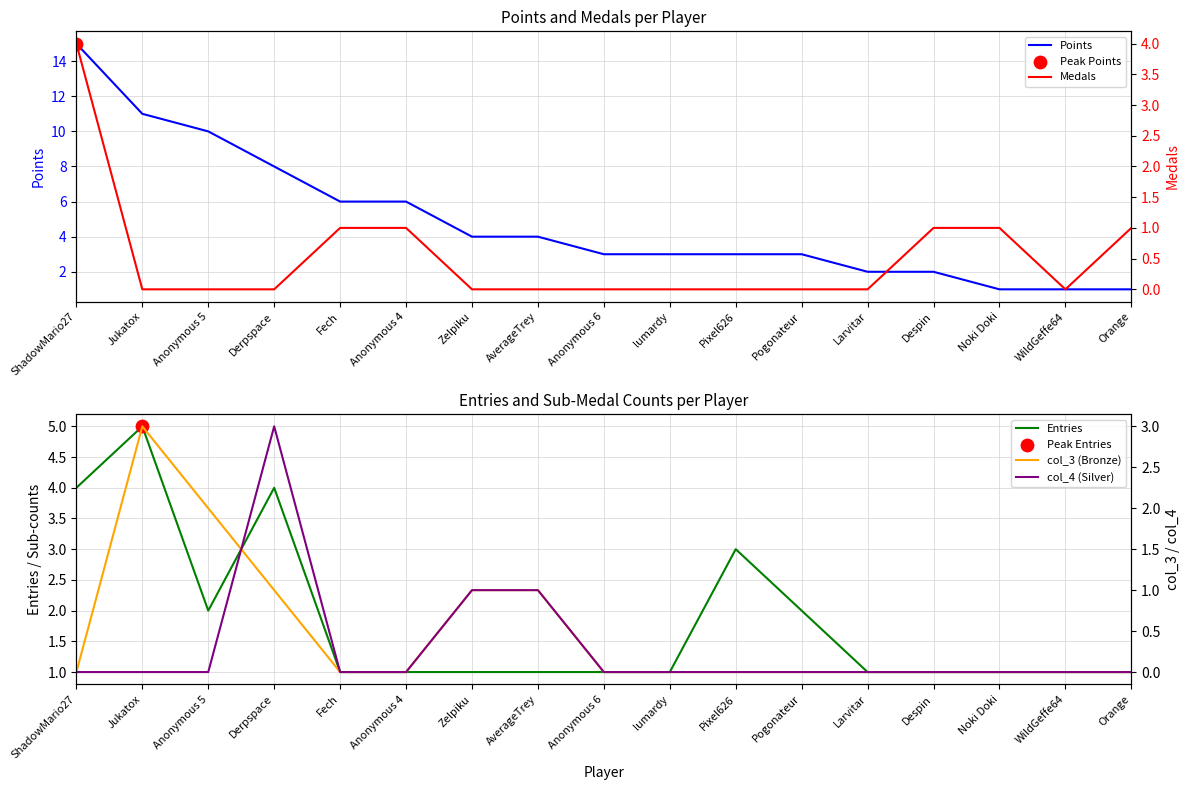

At which category is the sum across all series the highest?

ShadowMario27